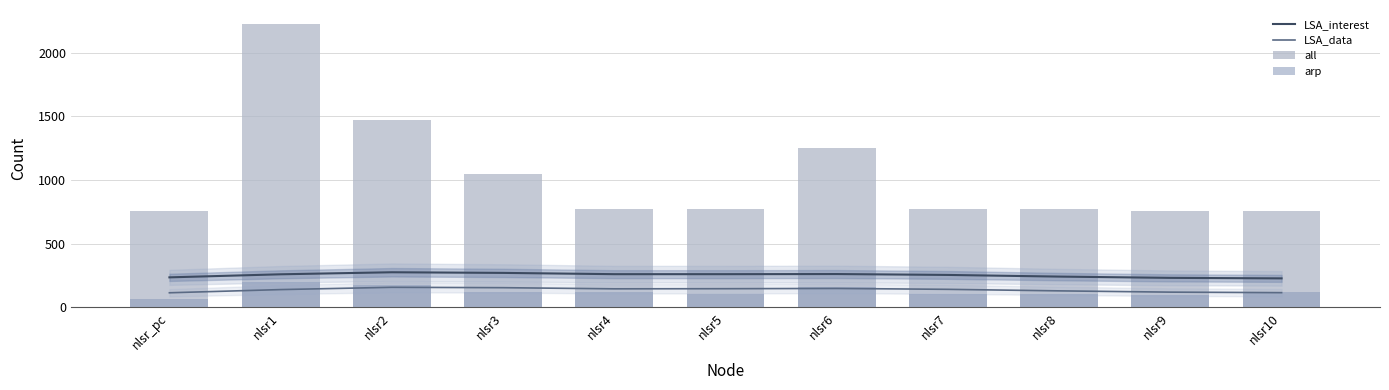

Reading right to left, what are all the values shown in this chart?

LSA_interest: 228	232	242	255	262	261	261	271	276	260	236
LSA_data: 116	120	130	142	149	147	146	155	158	140	115
all: 755	758	774	773	1250	773	772	1048	1474	2223	755
arp: 120	98	104	108	164	106	120	120	174	200	68